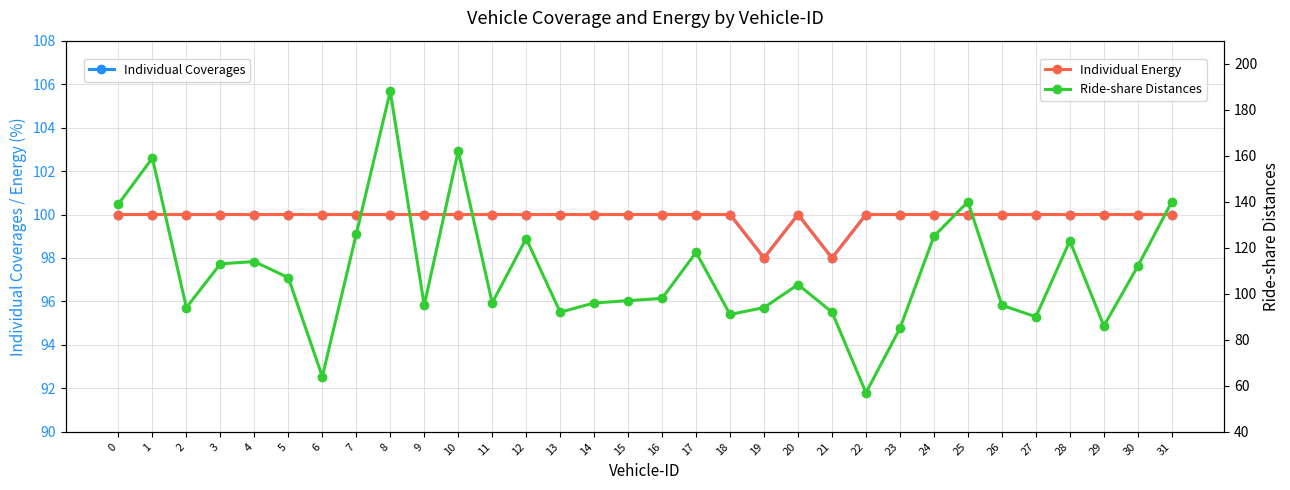

What is the sum of all Ride-share Distances values?

3516